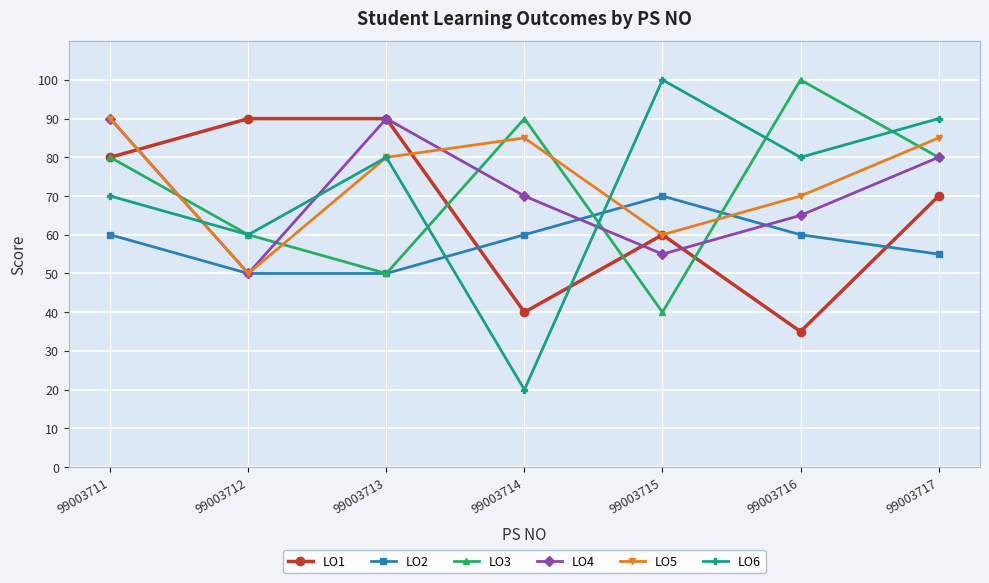

Which category has the lowest value in the LO1 series?

99003716